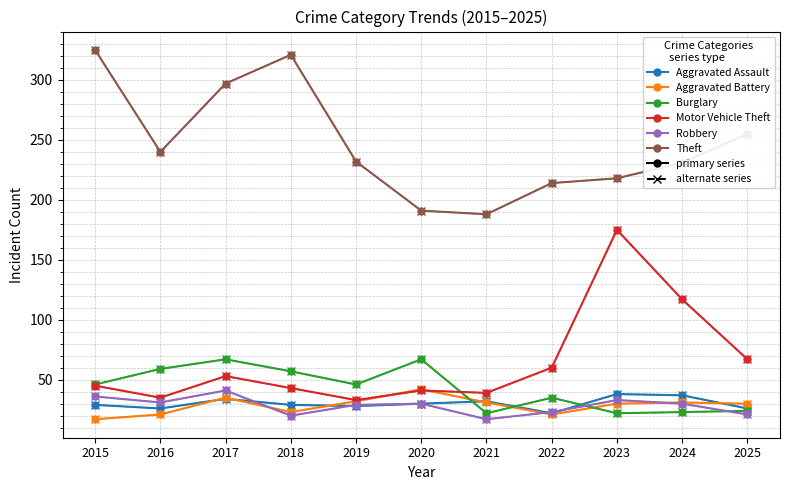

Which category has the lowest value across all series?

2015